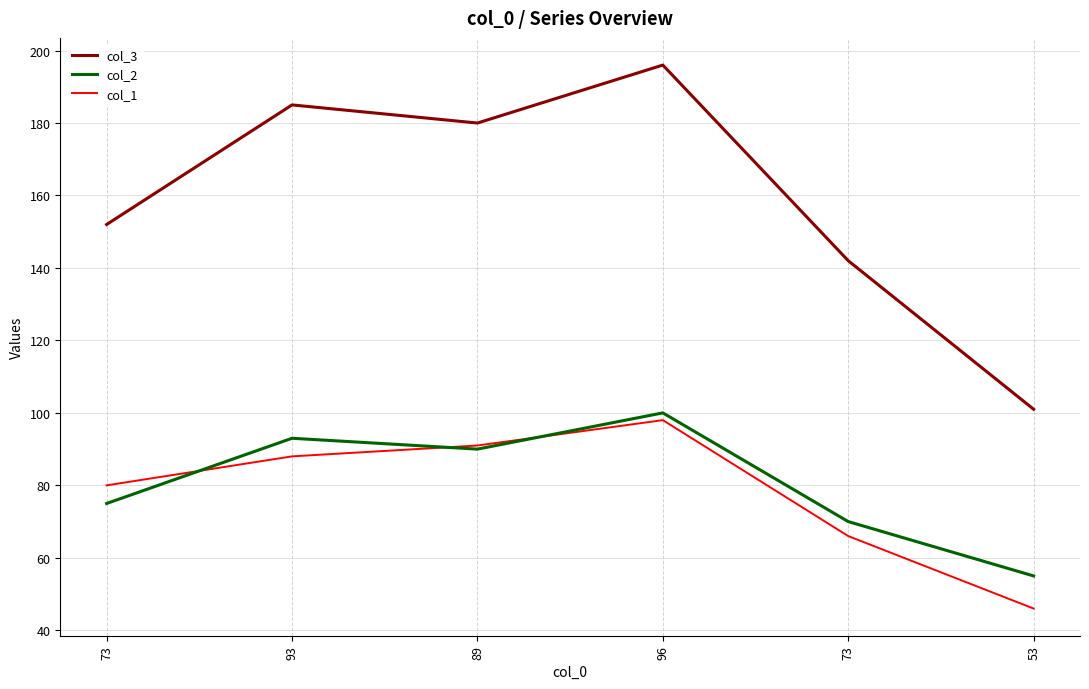

What is the label of the 2nd point from the left?

93